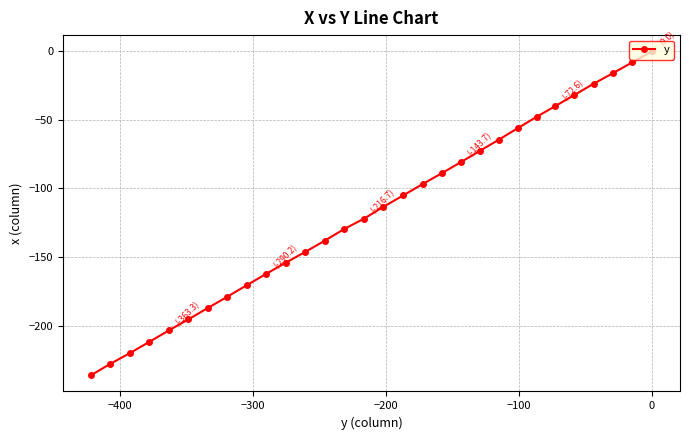

How many values are below zero?

29